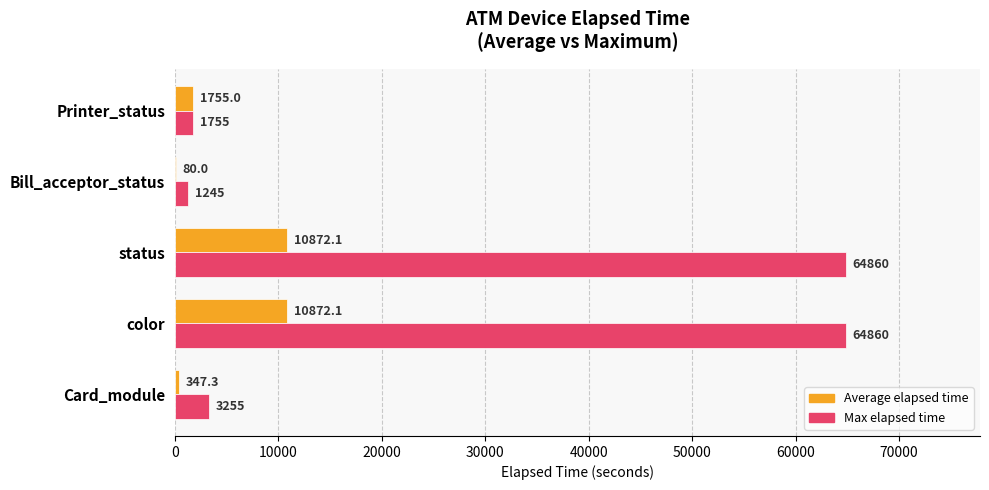

Which series has the largest total across all categories?

Max elapsed time